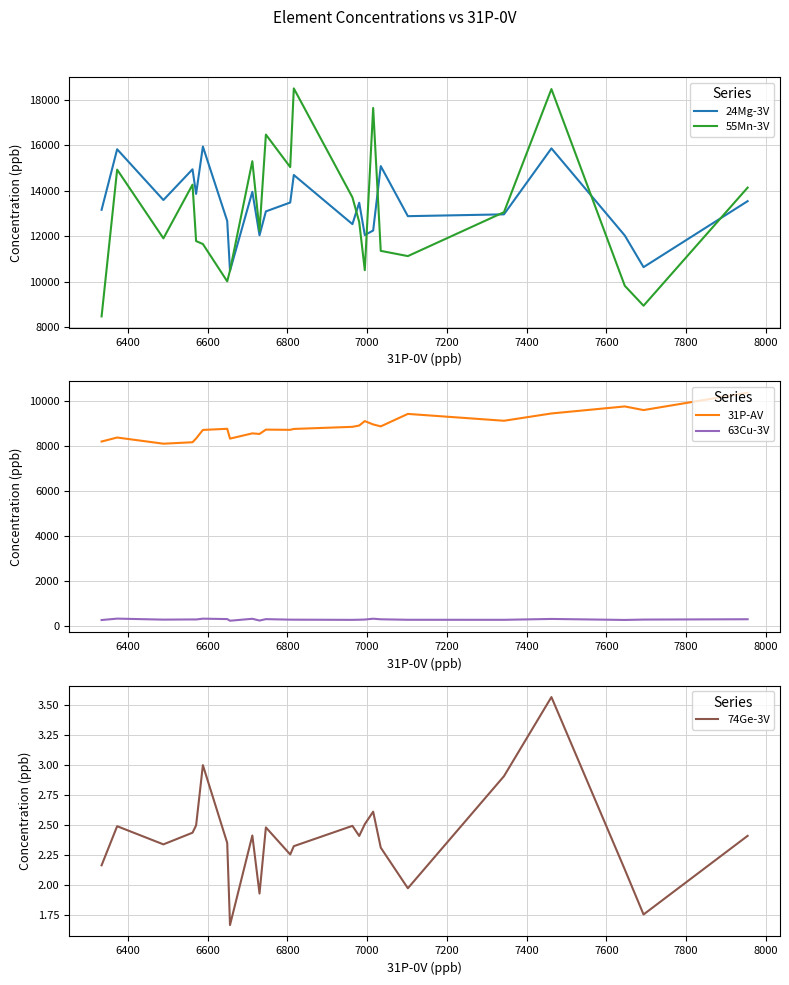

What is the highest value of the 74Ge-3V series?

3.6